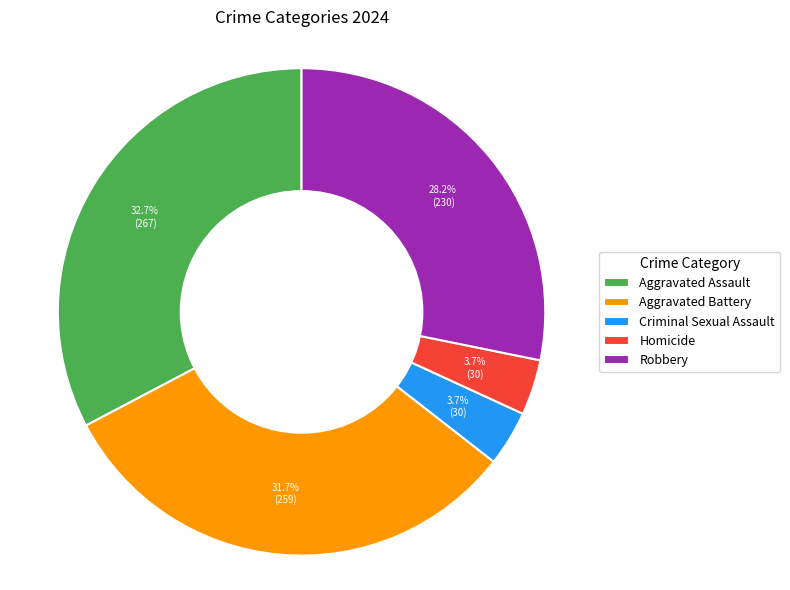

What percentage is the Robbery slice, to the nearest percent?

28%